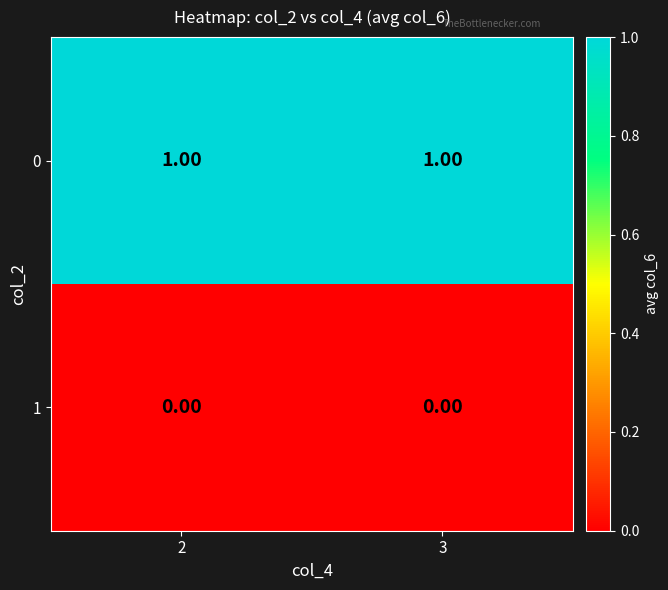

List the series in order of their peak value, lowest first.

1, 0